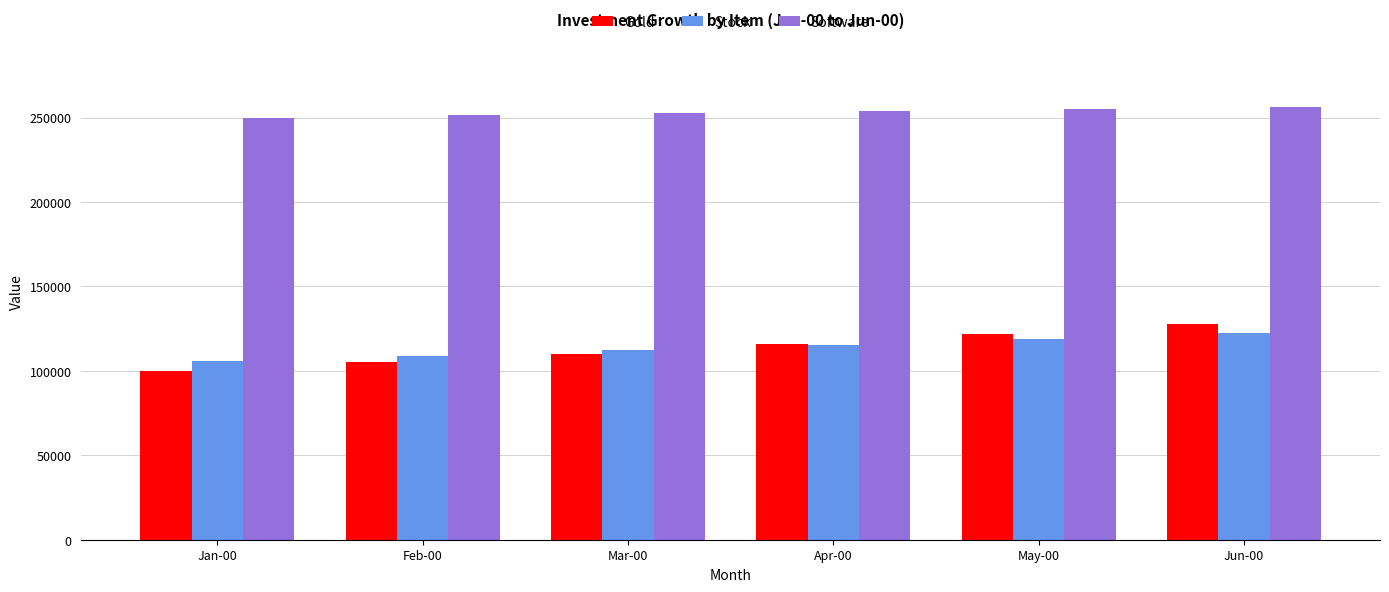

What are all the series names shown in the legend?

Gold, Stock, Software